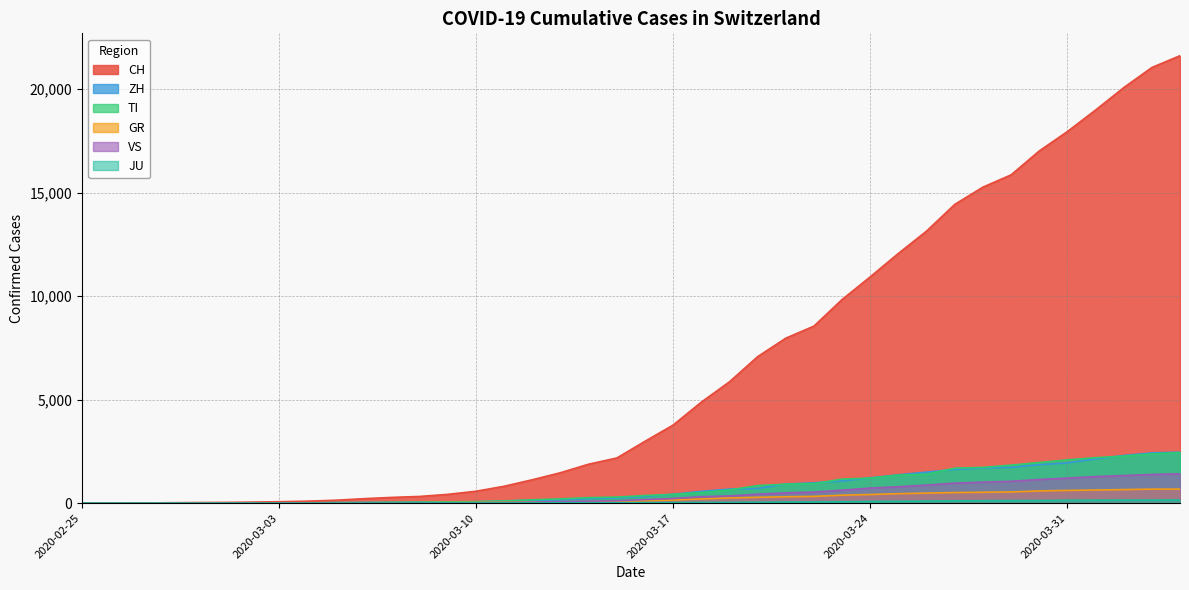

True or false: GR has more than 0 interior local peaks.

False